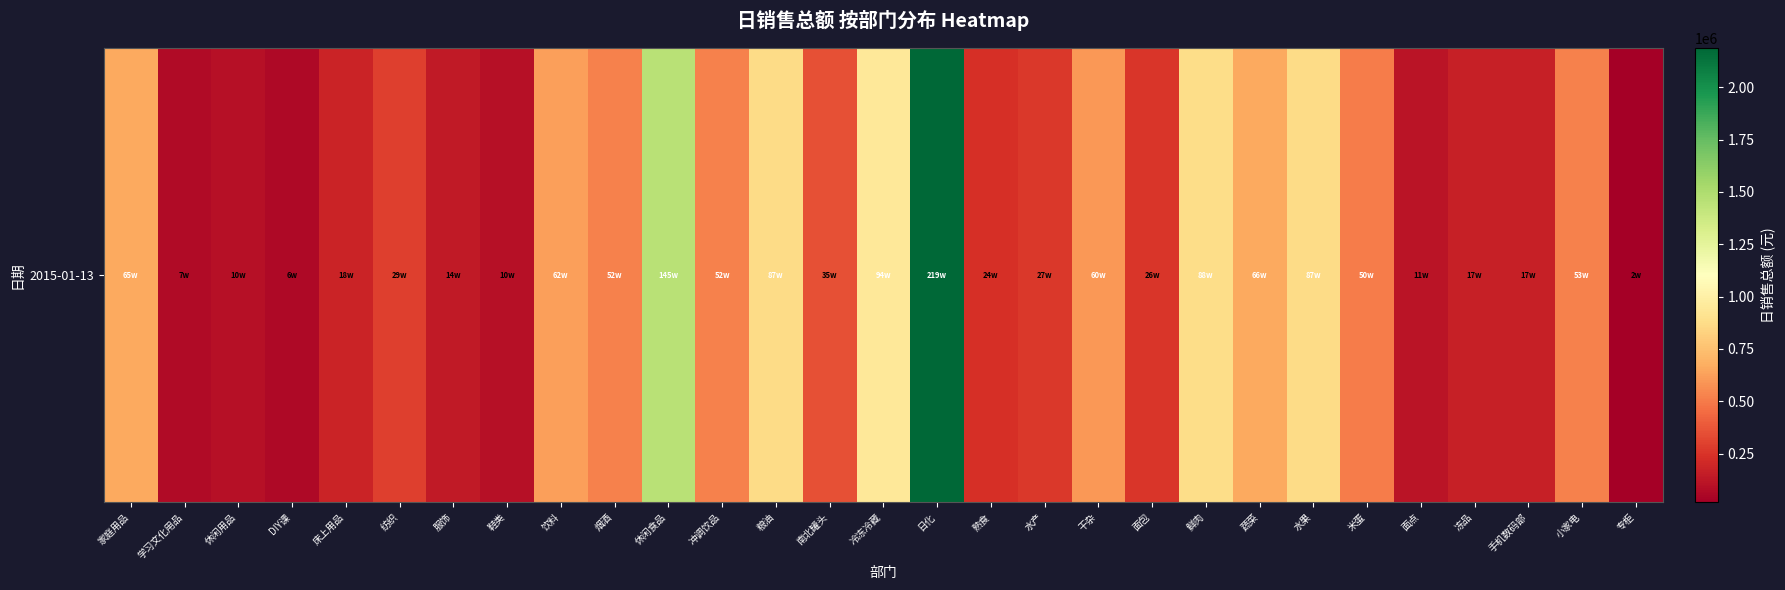

Which has a higher value, 专柜 or 面点?

面点